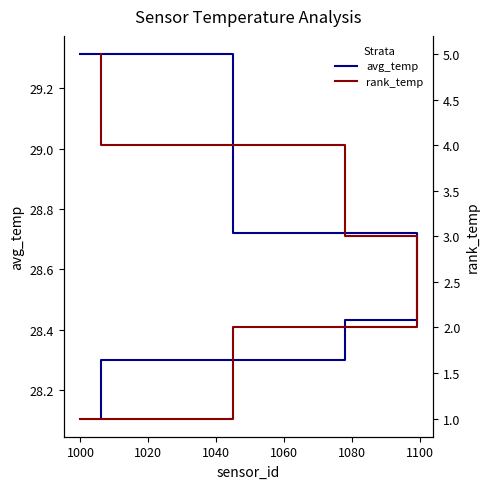

Which series has the largest range (max minus min)?

rank_temp